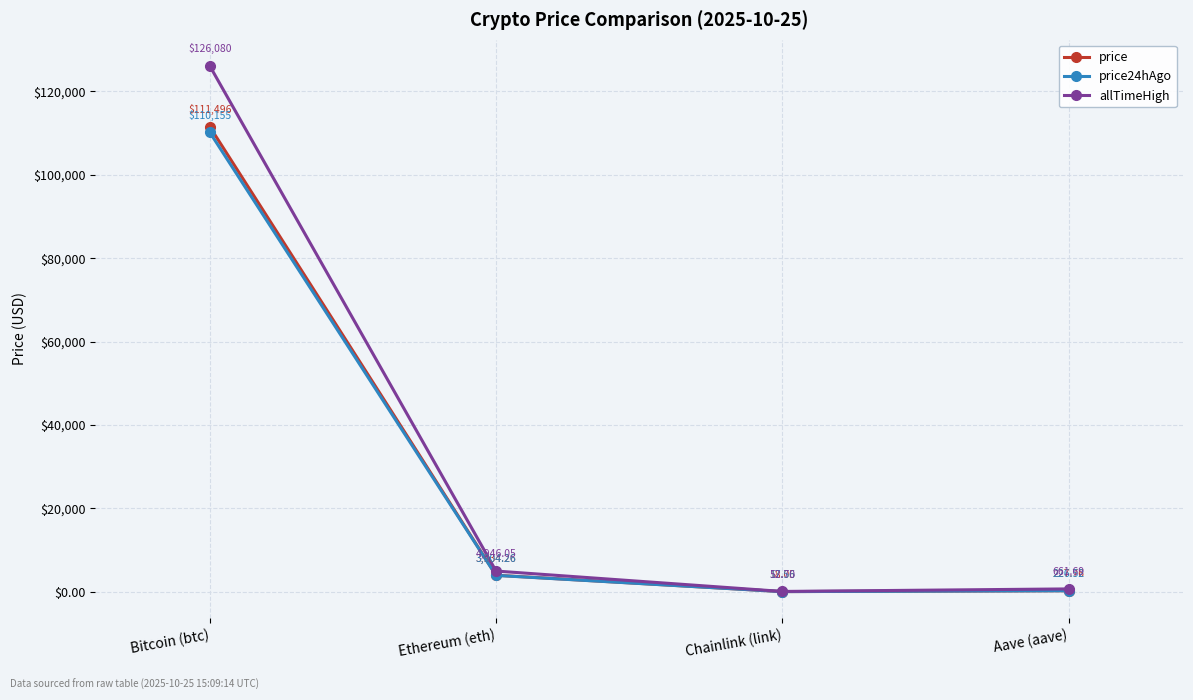

Rank the series at Aave (aave) from highest to lowest value.

allTimeHigh, price, price24hAgo